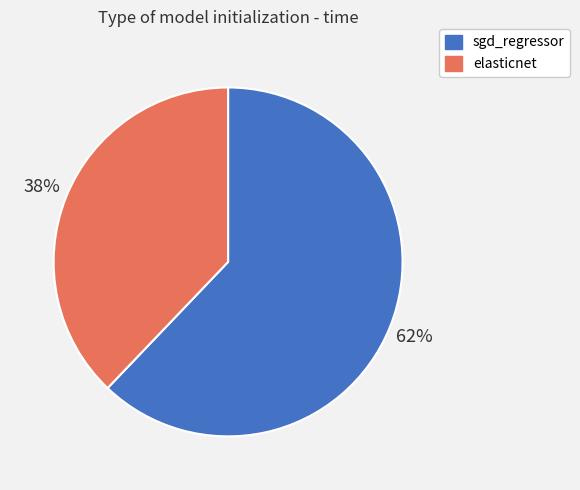

To the nearest percent, what is the combined percentage of sgd_regressor and elasticnet?

100%